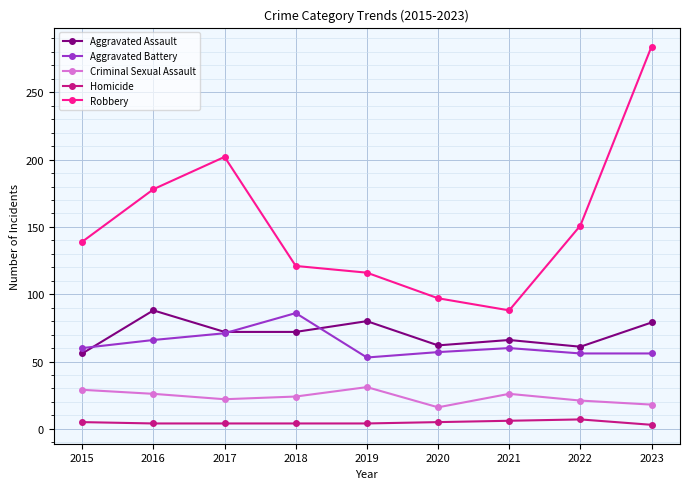

Is this an area chart (filled region under the line)?

No